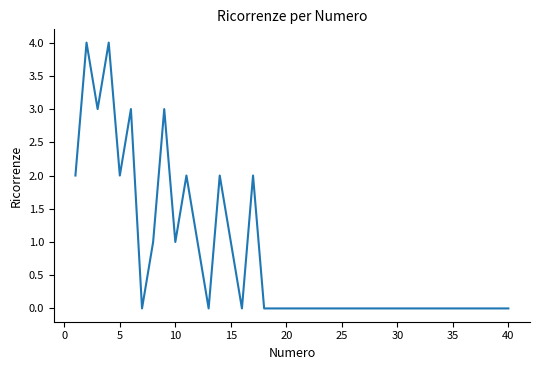

What is the difference between the second highest and second lowest values?

4